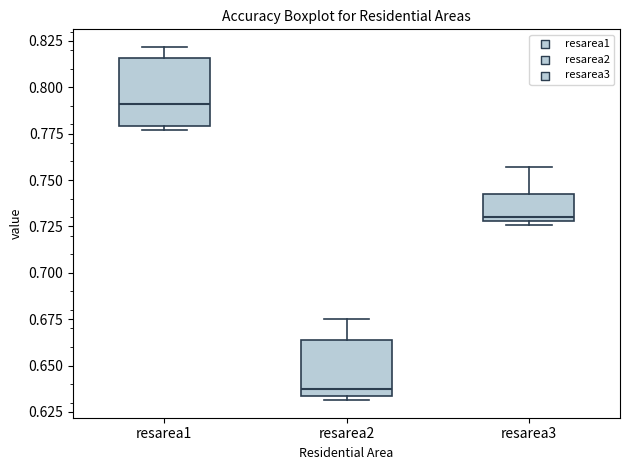

Which box is the tallest, from its lower edge to its upper edge?

resarea1